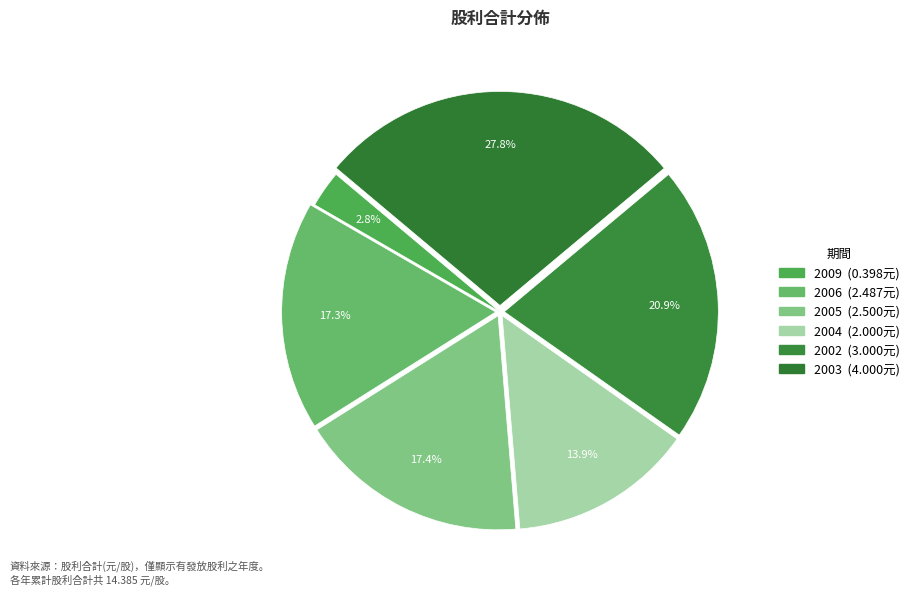

Count the number of slices in the pie.

6